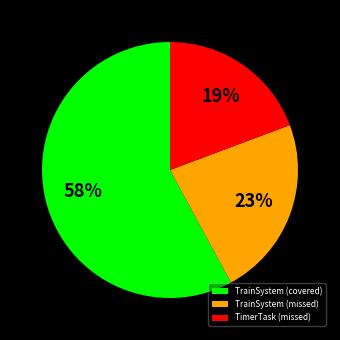

To the nearest percent, what is the difference between the largest and smallest slice percentages?

39%